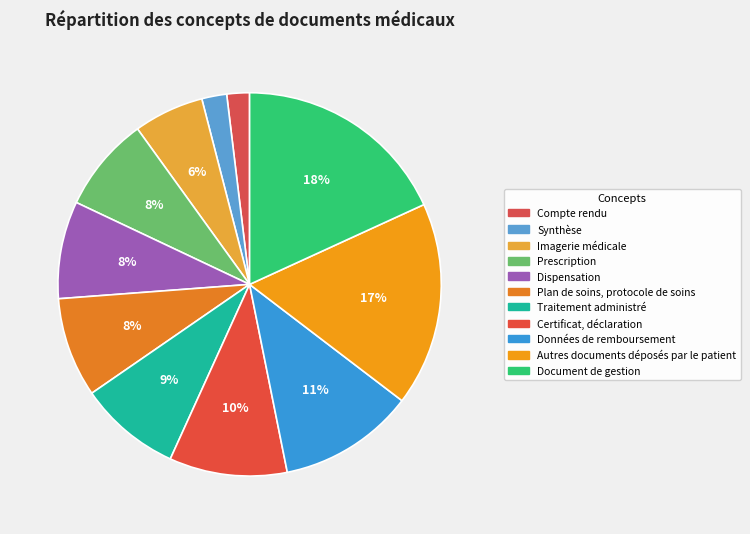

Does any single category account for the majority?

No